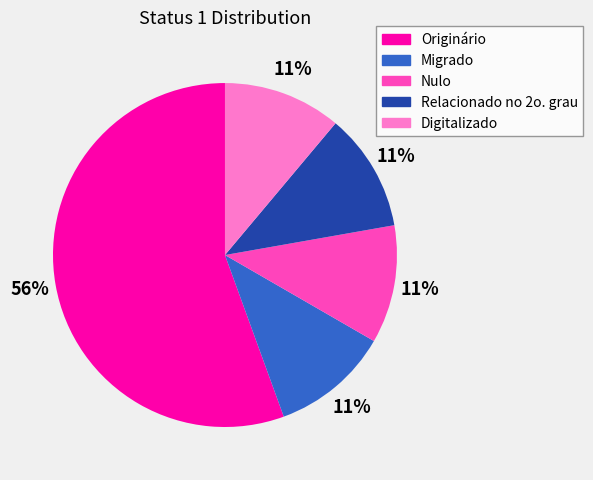

To the nearest percent, what portion does Migrado represent?

11%